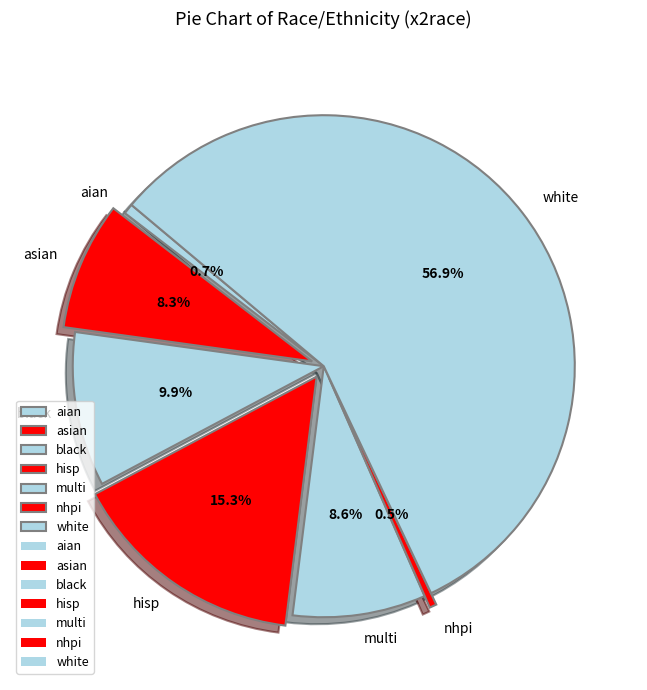

Do multi and aian together represent more than half of the pie?

No